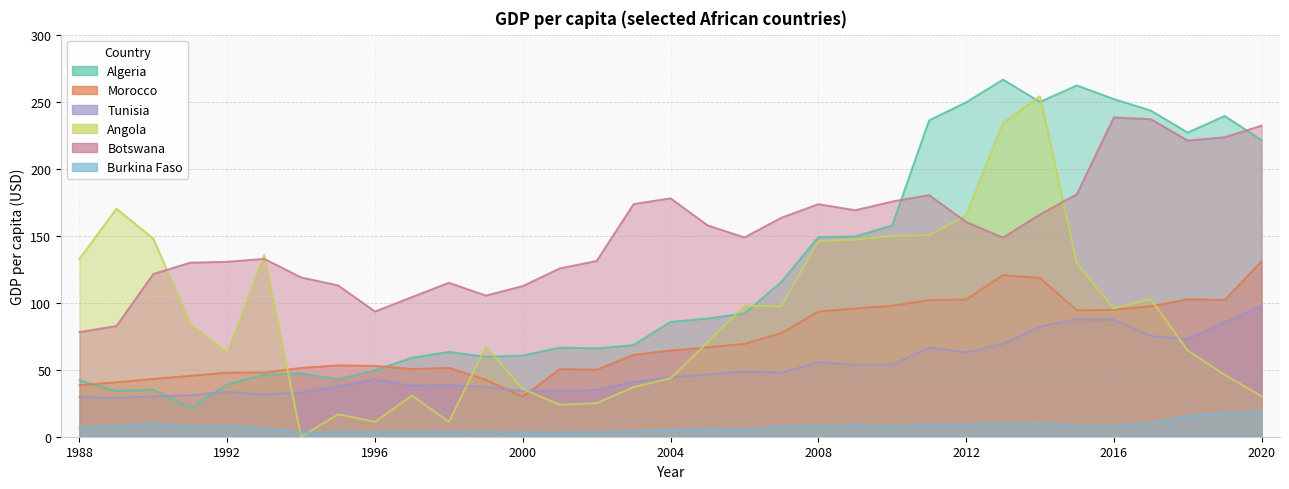

The Tunisia series shows 30.9 at 1991. True or false?

True